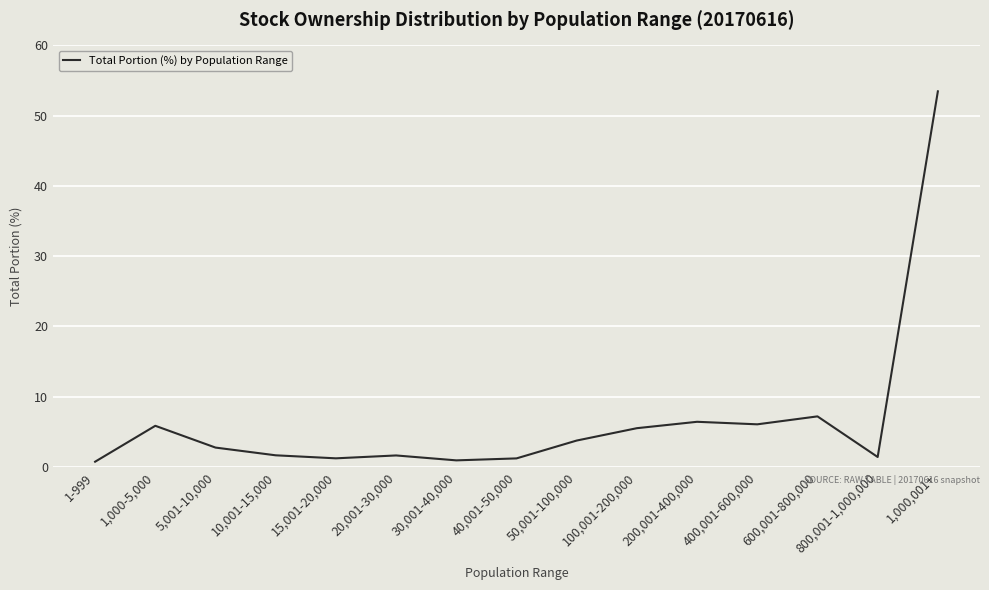

The chart shows a value of 2.2 at 400,001-600,000. True or false?

False